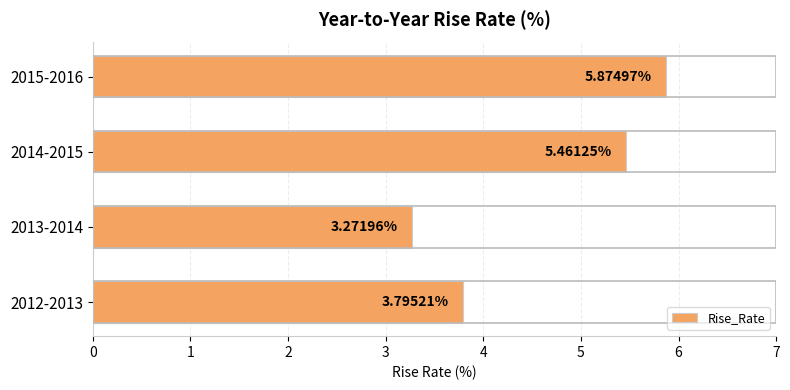

Count the number of categories in the chart.

4